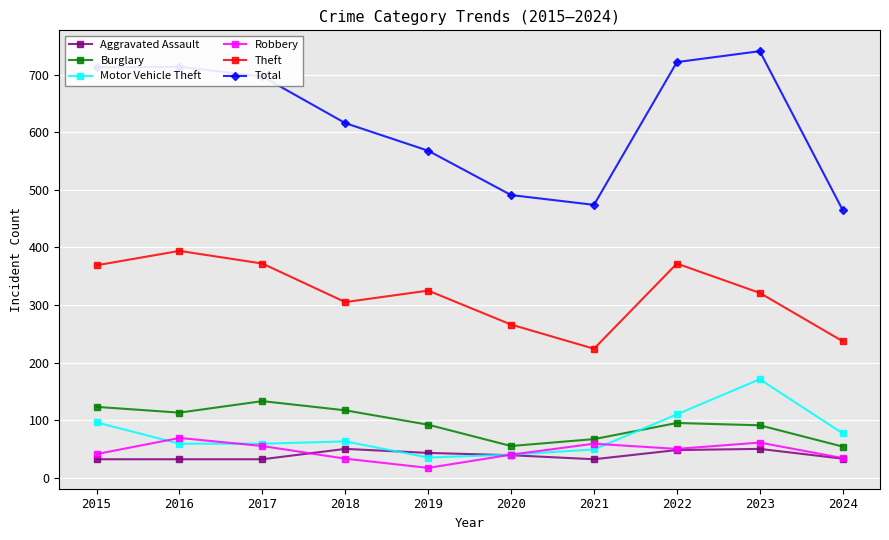

How many times do Aggravated Assault and Motor Vehicle Theft cross each other?

2